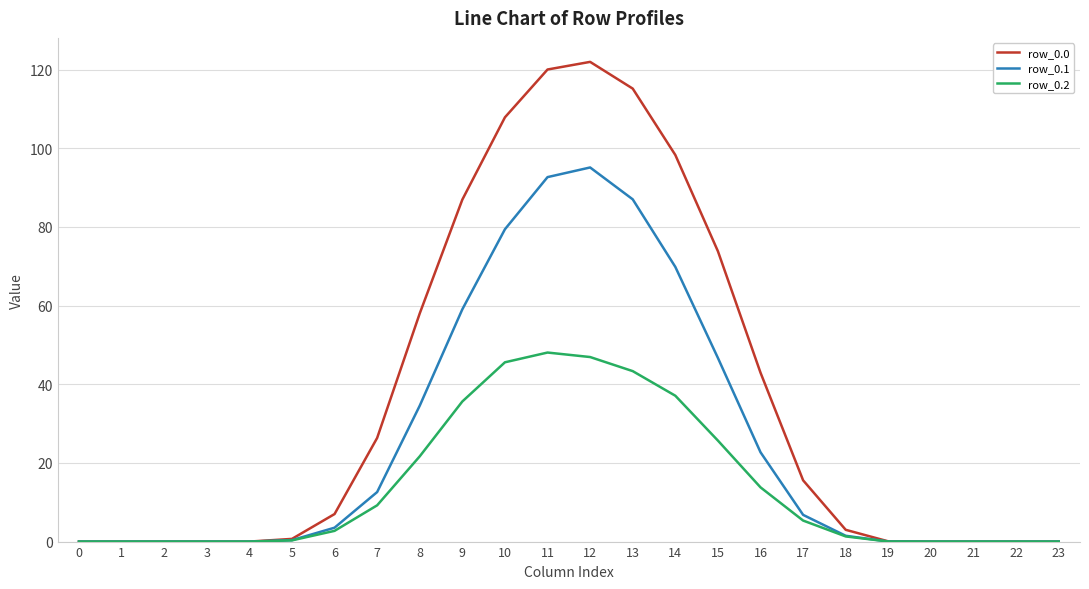

Count the number of categories in the chart.

24